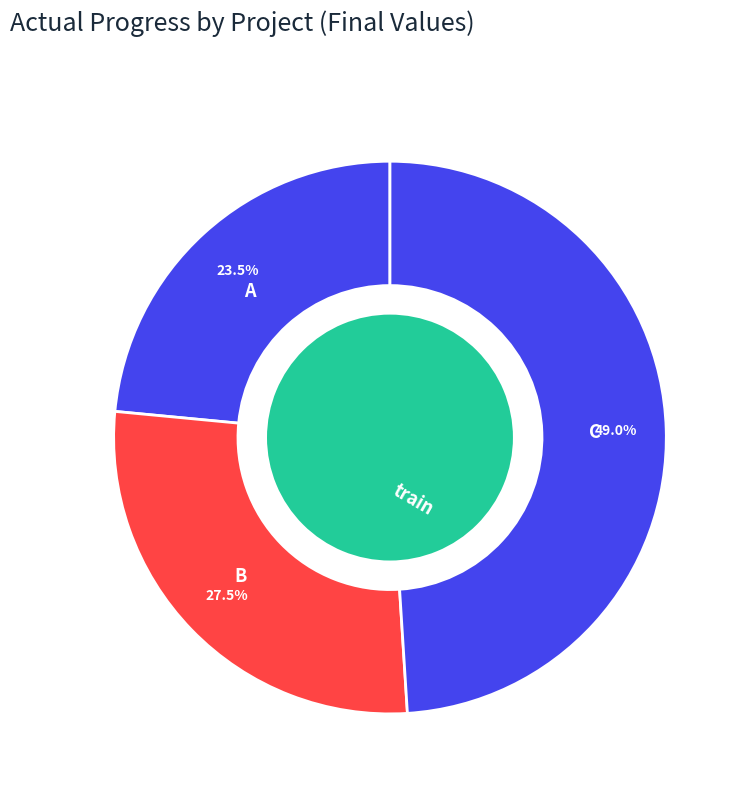

How many segments does this pie chart have?

3